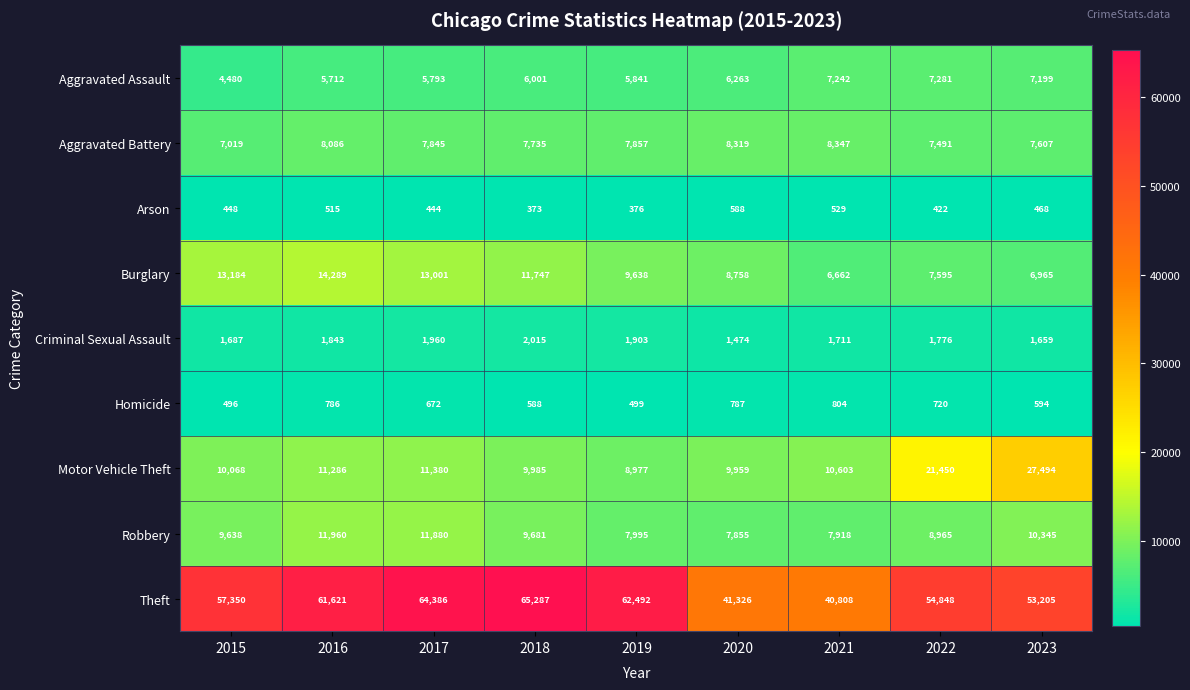

Rank the series at 2023 from highest to lowest value.

Theft, Motor Vehicle Theft, Robbery, Aggravated Battery, Aggravated Assault, Burglary, Criminal Sexual Assault, Homicide, Arson